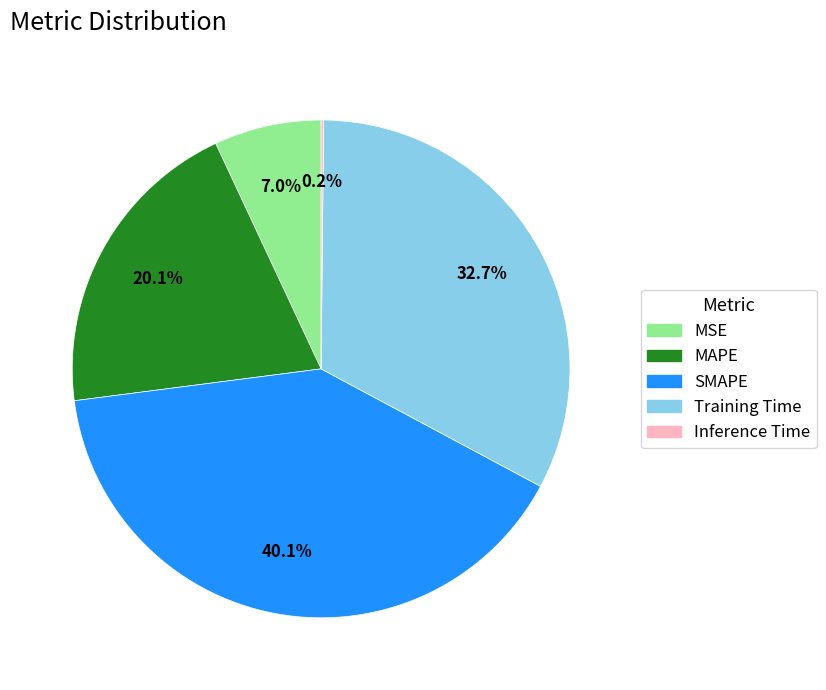

To the nearest percent, what portion does MAPE represent?

20%